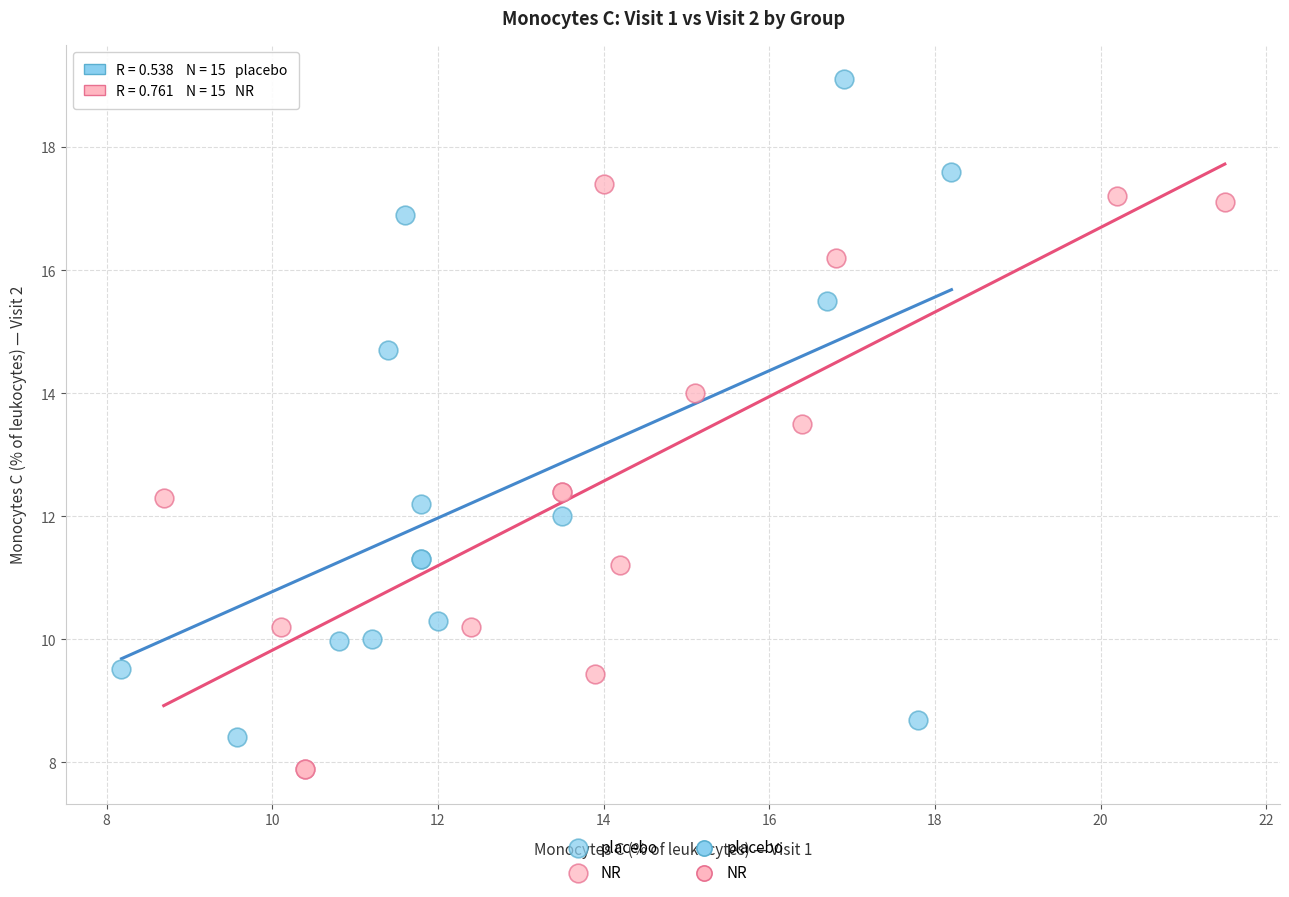

Which series has the widest spread of Y values?

placebo